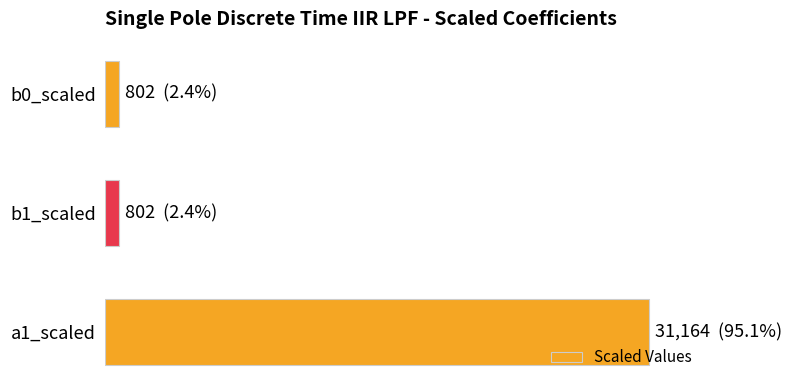

What is the sum of all values?

32768